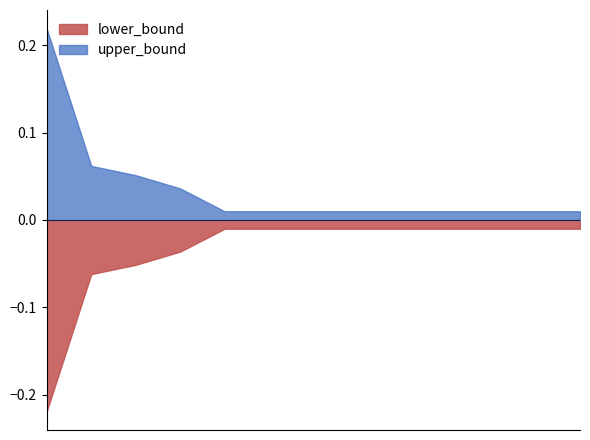

At which label does lower_bound reach its minimum?

ASMT